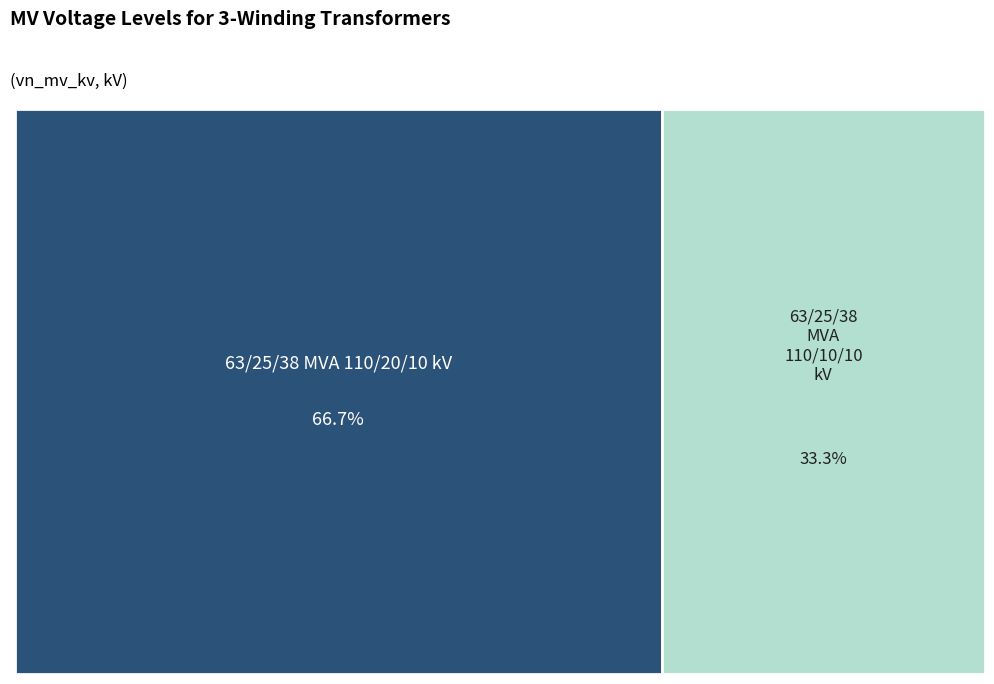

What is the largest slice in the pie chart?

63/25/38 MVA 110/20/10 kV